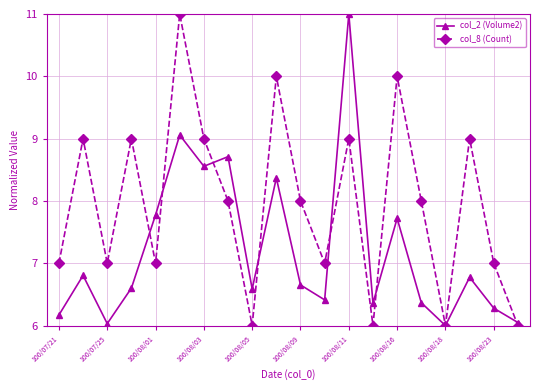

What is the greatest value displayed?

11.0